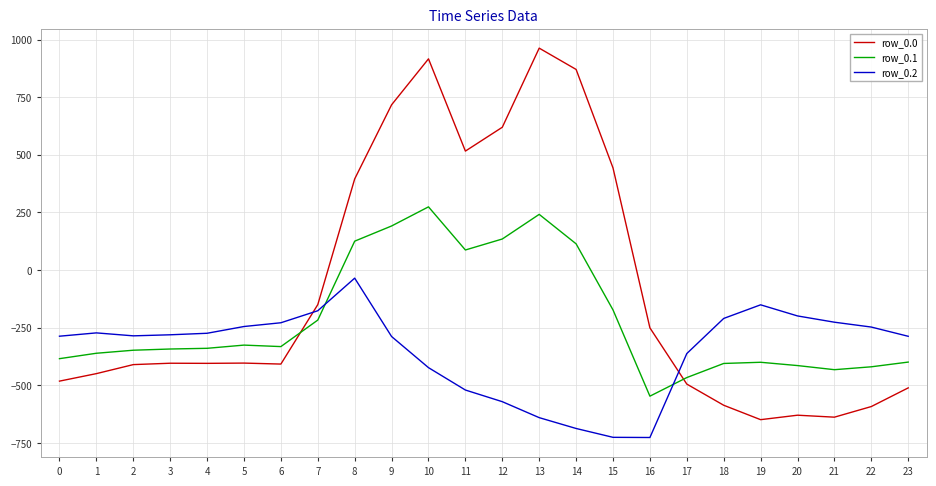

Between which two adjacent categories do row_0.2 and row_0.0 first intersect?

6 and 7